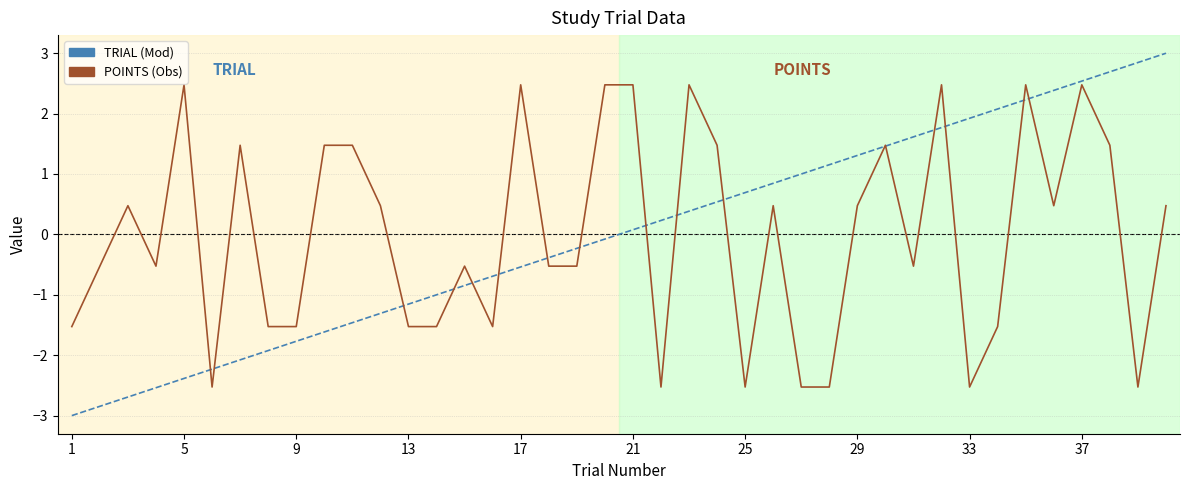

What is the maximum value shown in the chart?

3.0